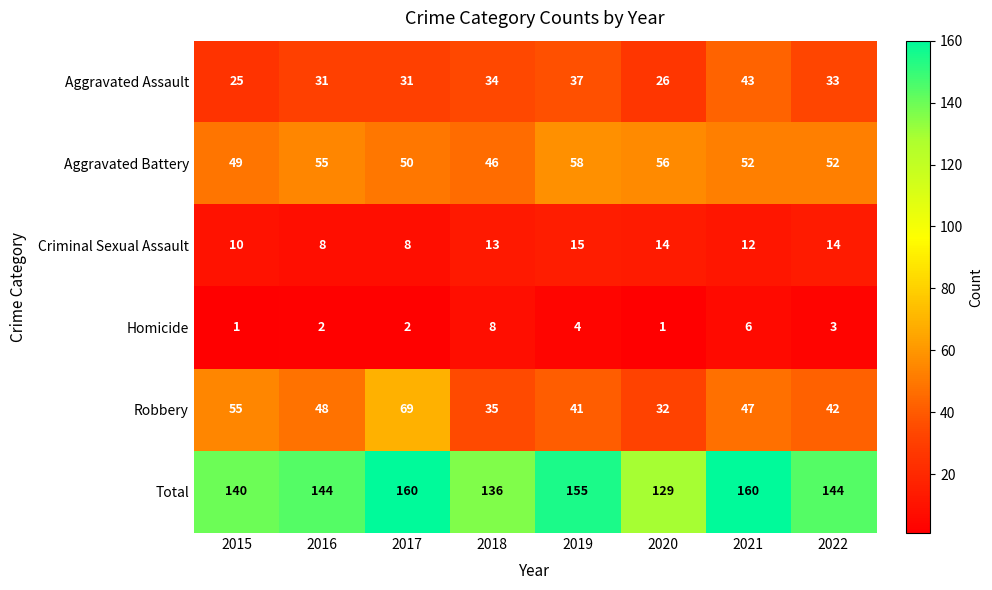

True or false: Total has a value of 199 at 2015.

False